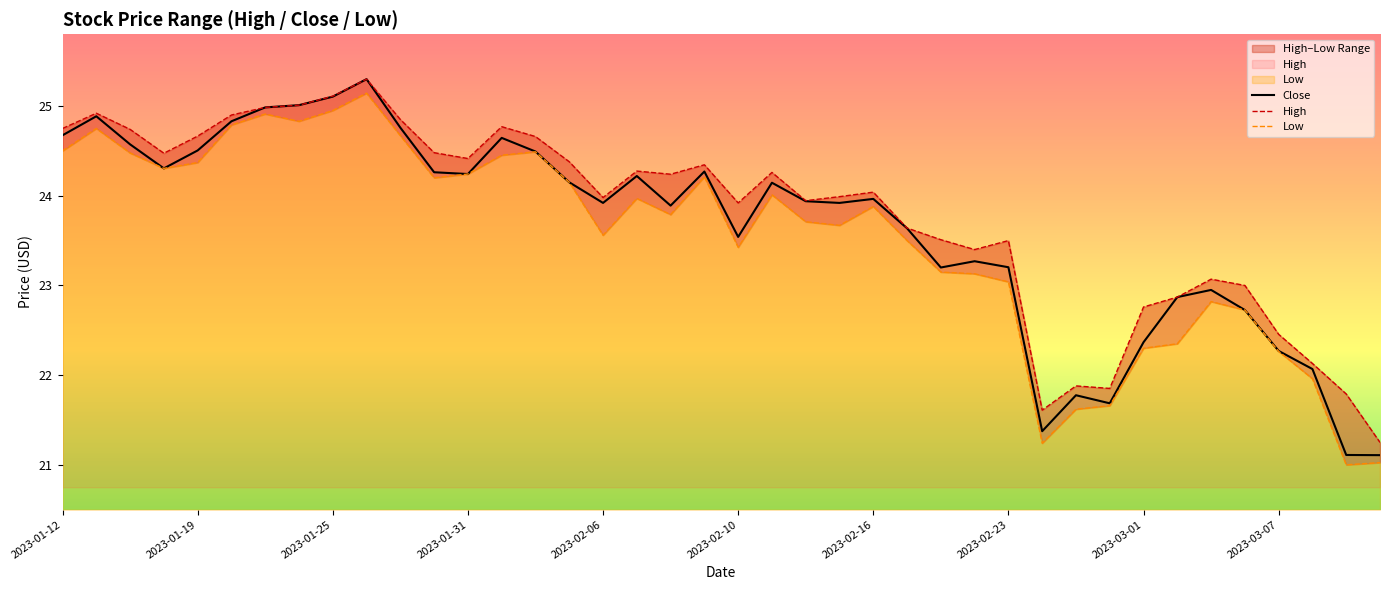

What are all the series names shown in the legend?

Close, High, Low